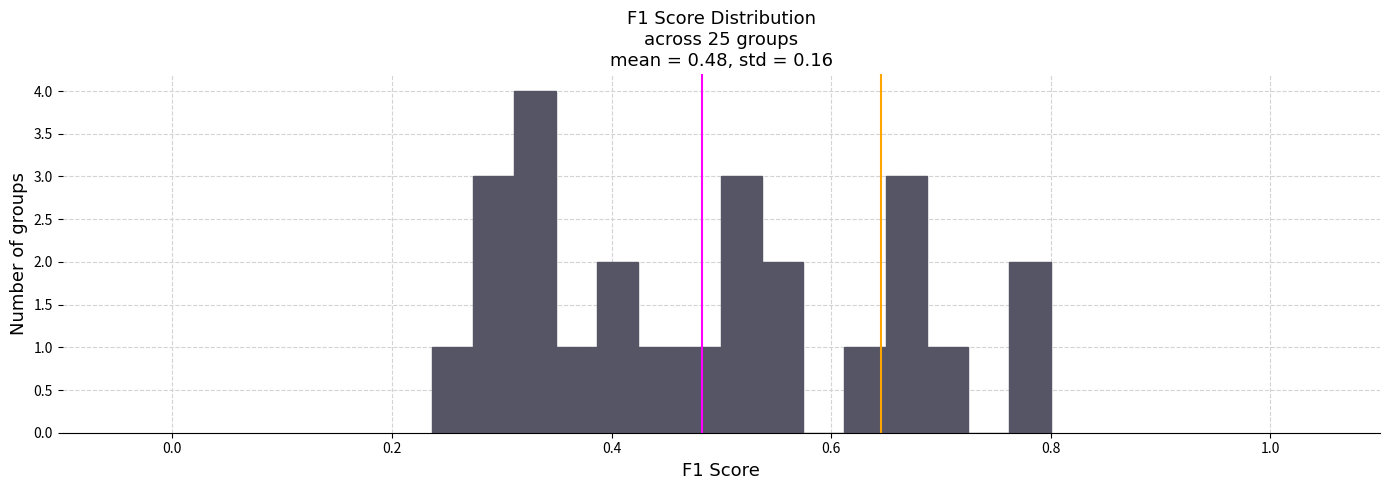

Read against the x-axis, roughly where is the centre of the tallest bar?

0.34